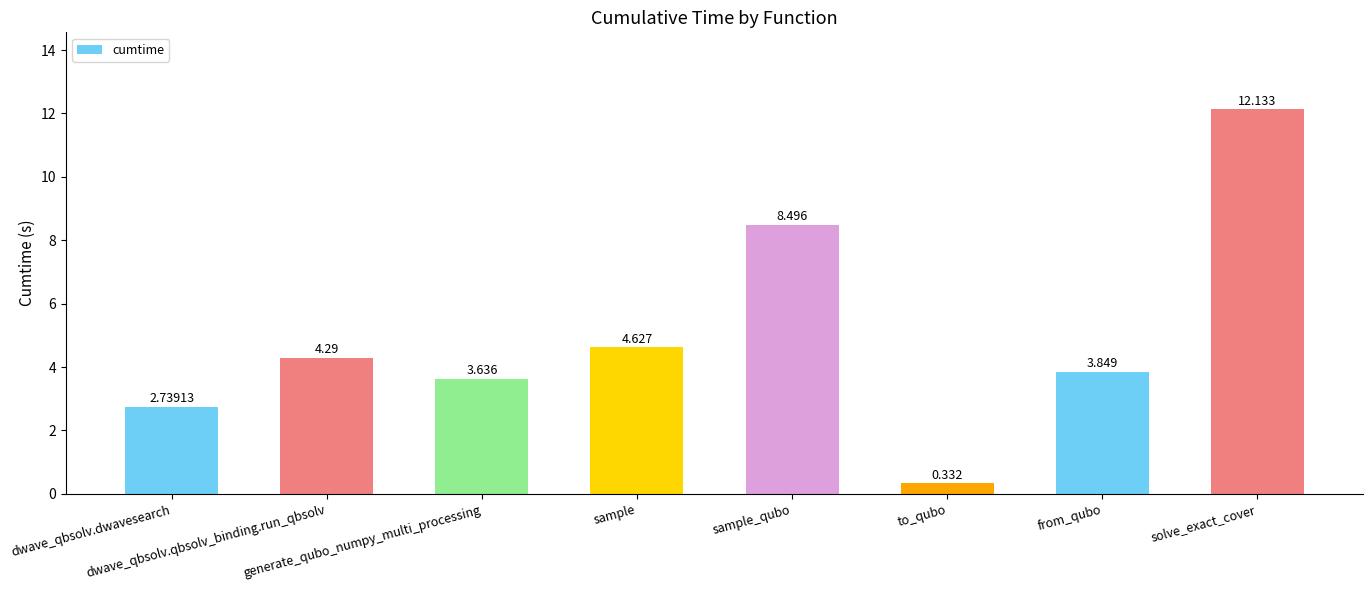

Does the chart contain any negative values?

No